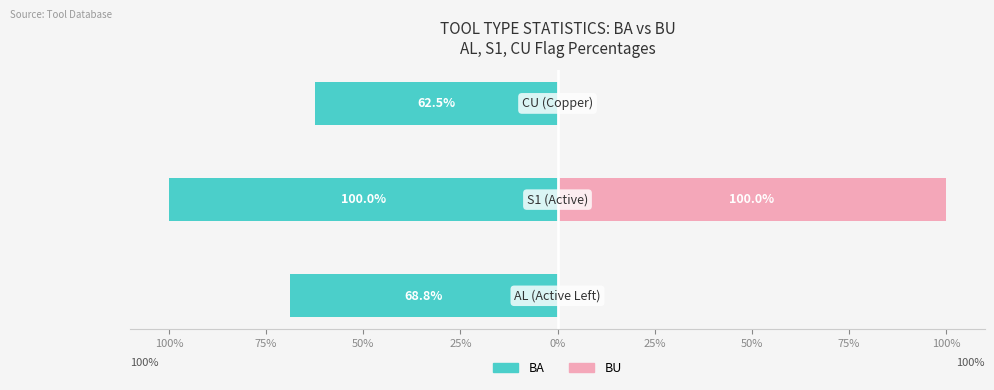

The BU series shows 55.0 at 50%. True or false?

False